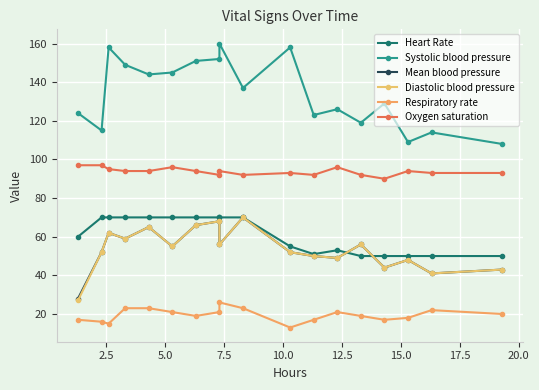

True or false: Heart Rate has a value of 33 at 2.5.

False